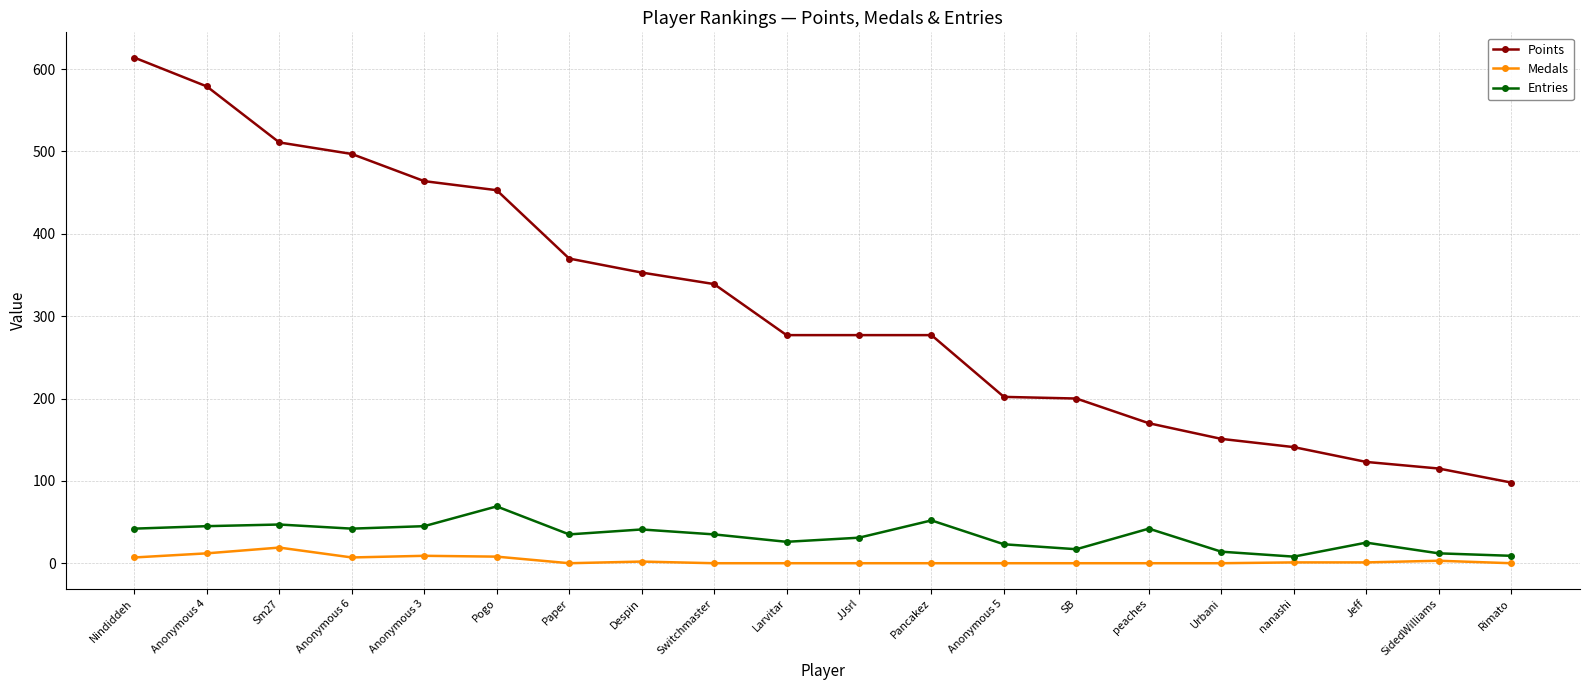

What is the average value of the Medals series?

3